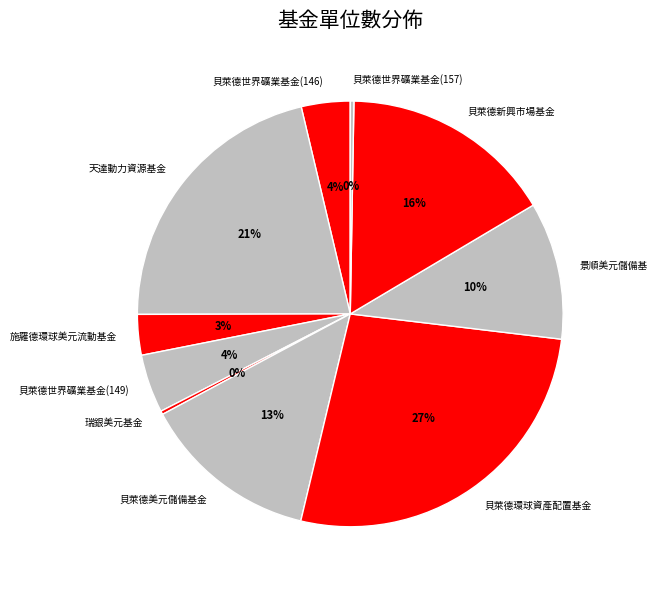

Is there any slice that represents more than half of the pie?

No